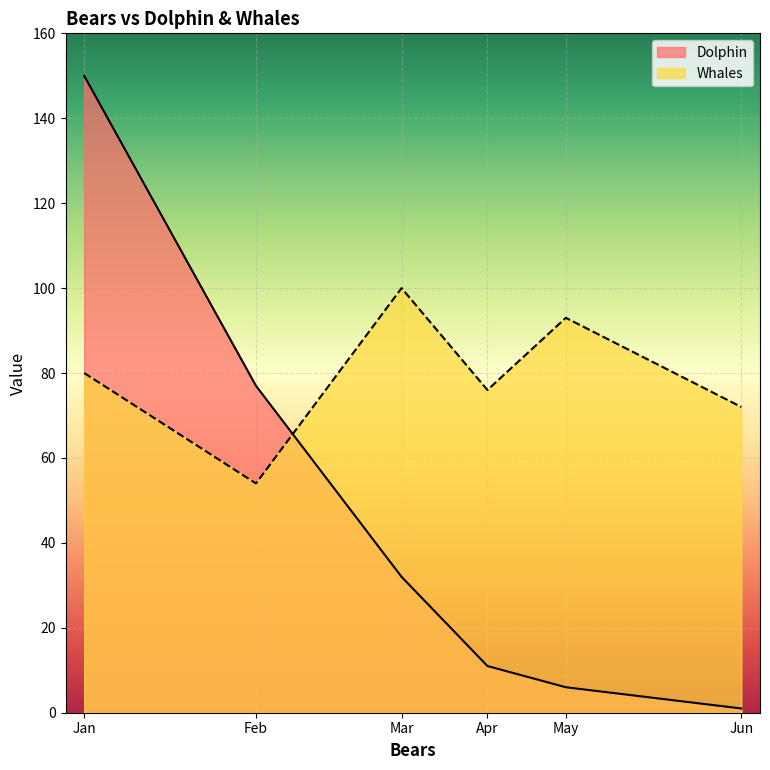

True or false: Dolphin and Whales cross at least once.

True